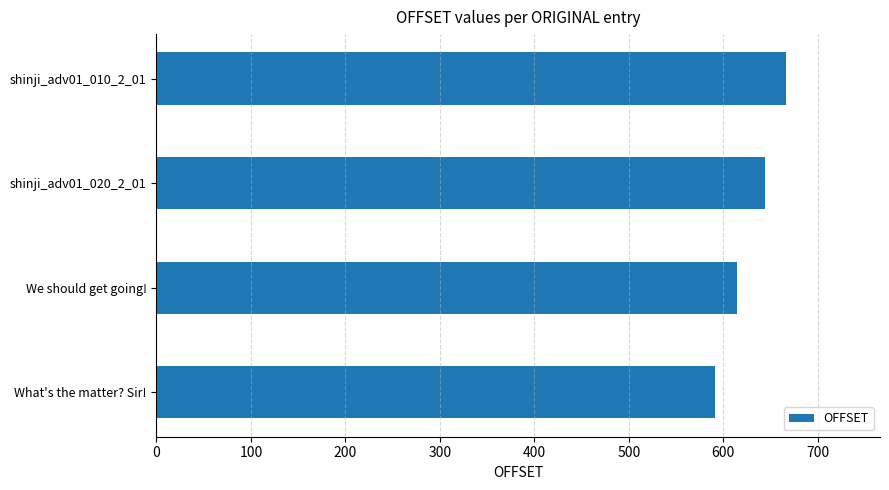

What is the maximum value shown in the chart?

666